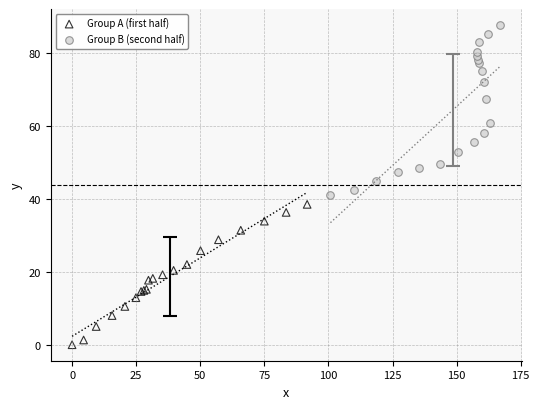

Which series has the widest spread of Y values?

Group B (second half)